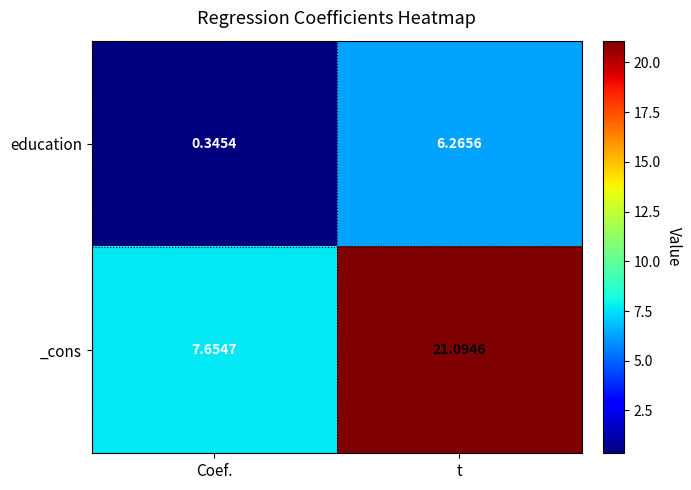

List the series in order of their peak value, lowest first.

education, _cons